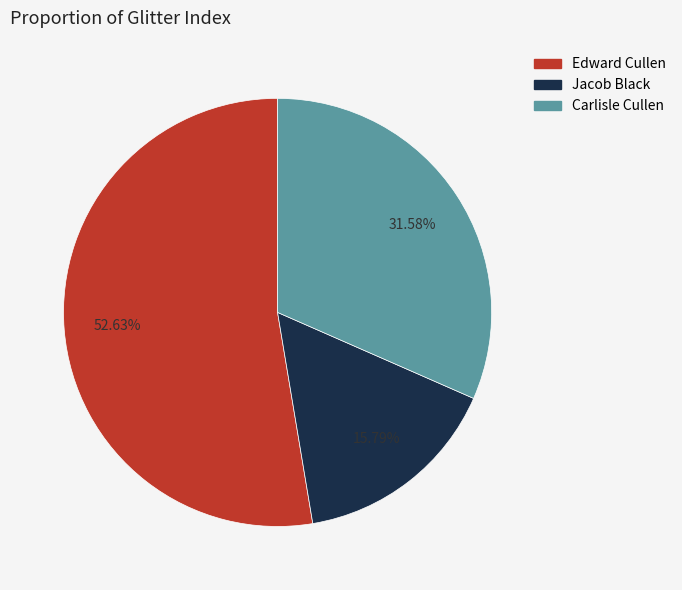

What is the smallest slice in the pie chart?

Jacob Black